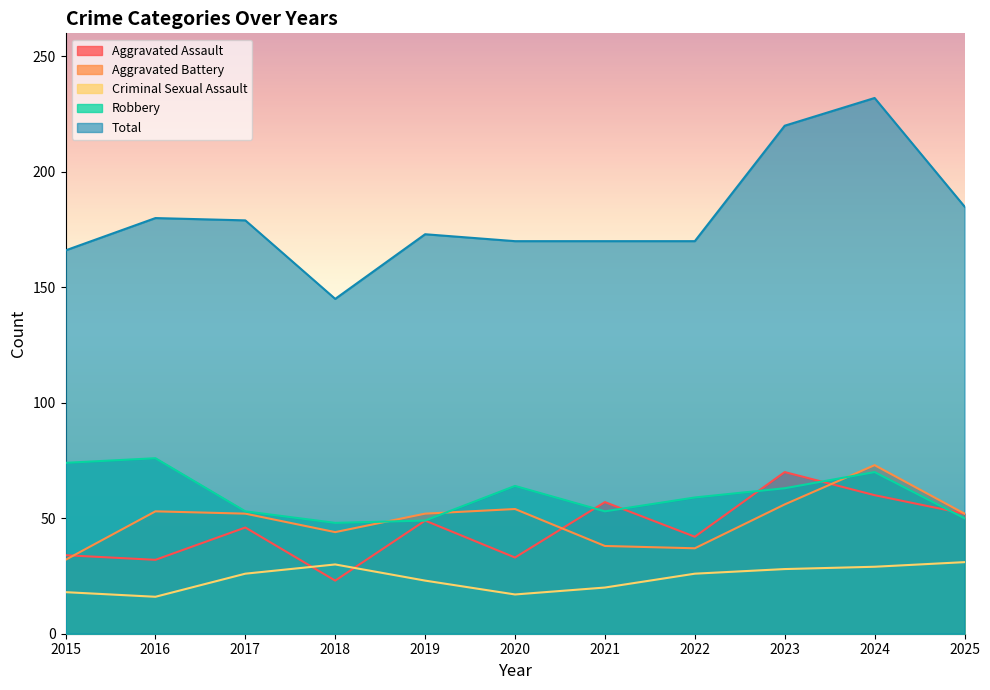

True or false: Total and Aggravated Assault cross at least once.

False